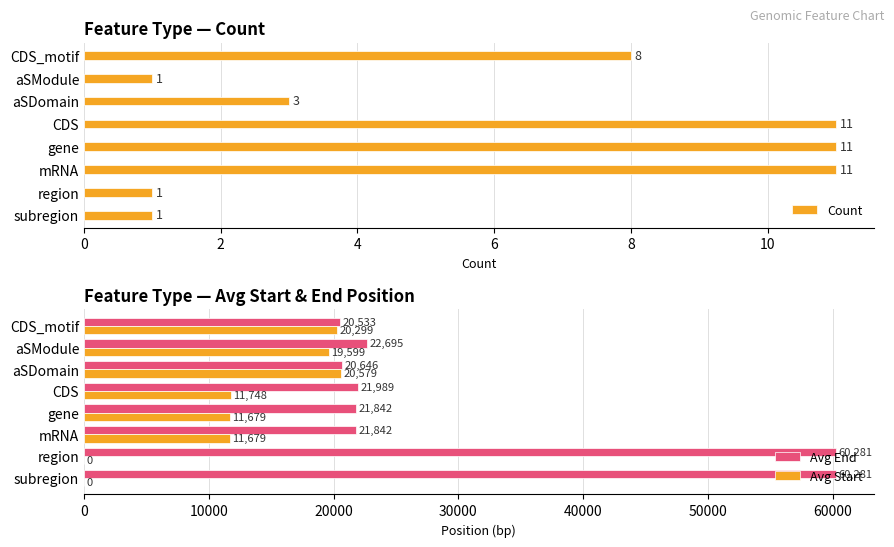

What is the difference between the Avg End values at CDS_motif and aSModule?

2162